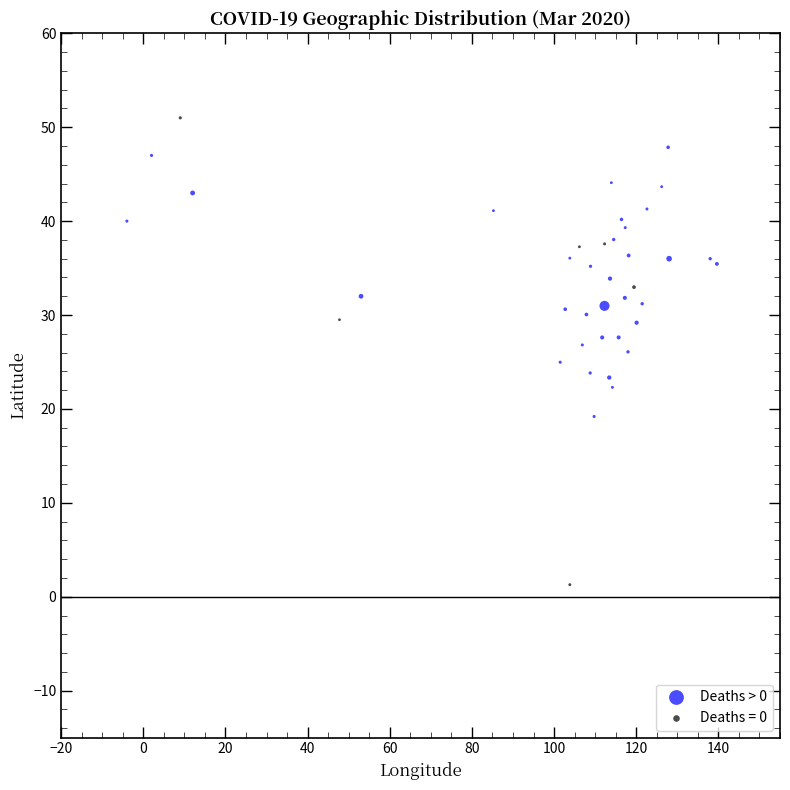

Which series has the largest Y range (max minus min)?

Deaths = 0